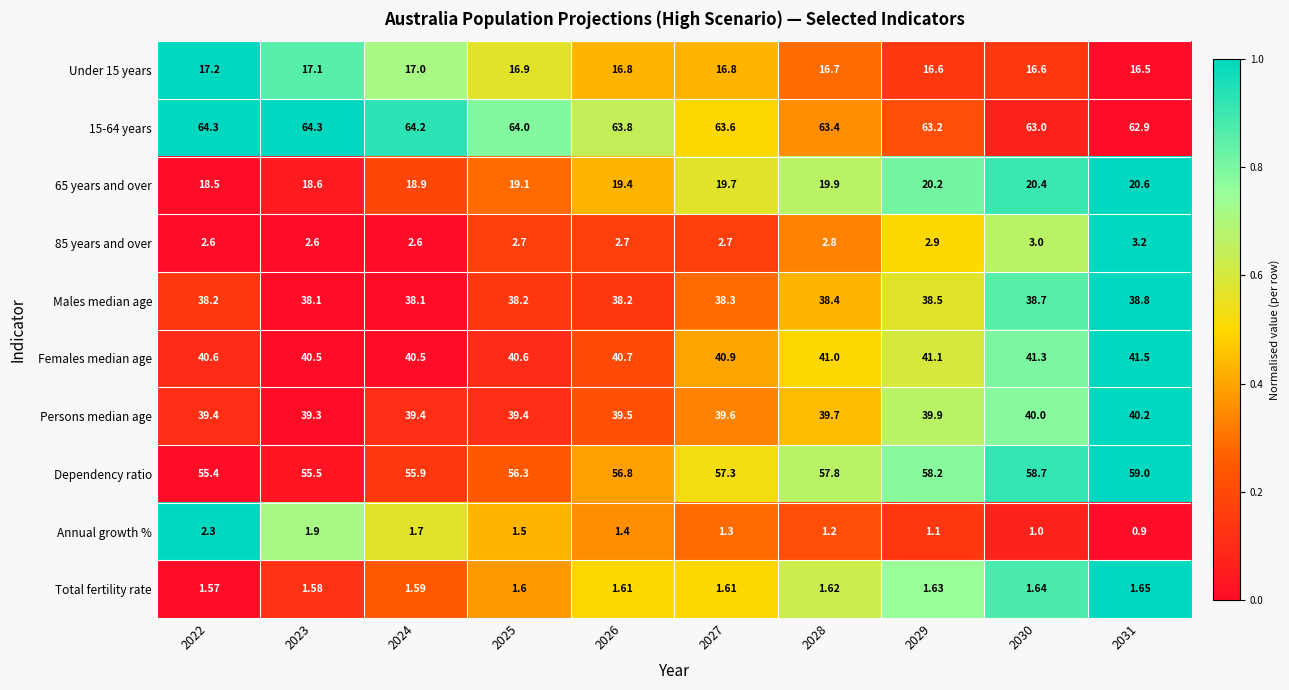

Between 2027 and 2029, which series saw the biggest shift?

Dependency ratio